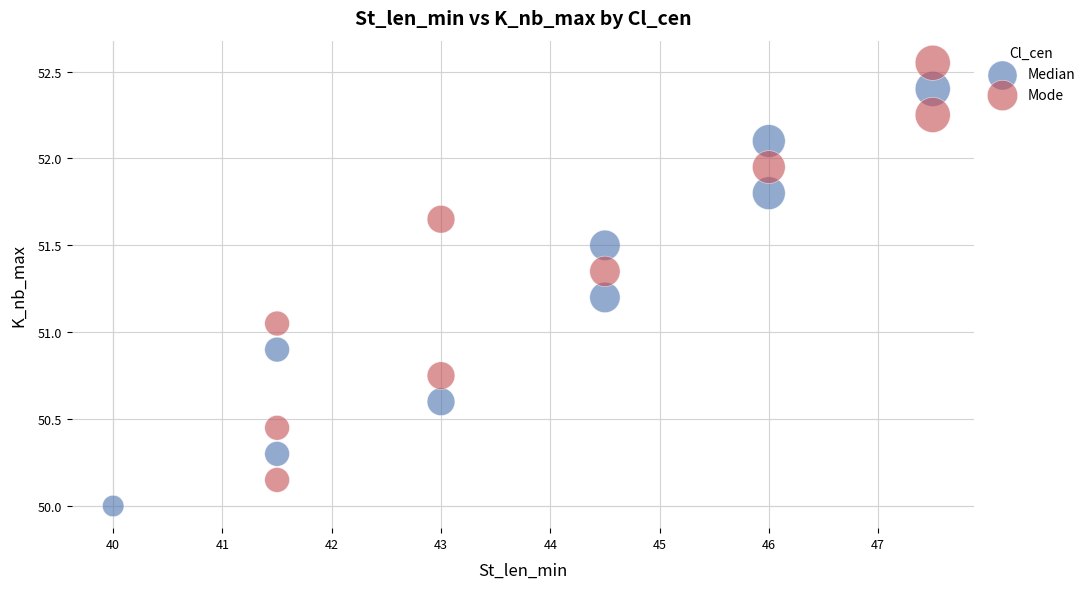

What are all the series names shown in the legend?

Median, Mode